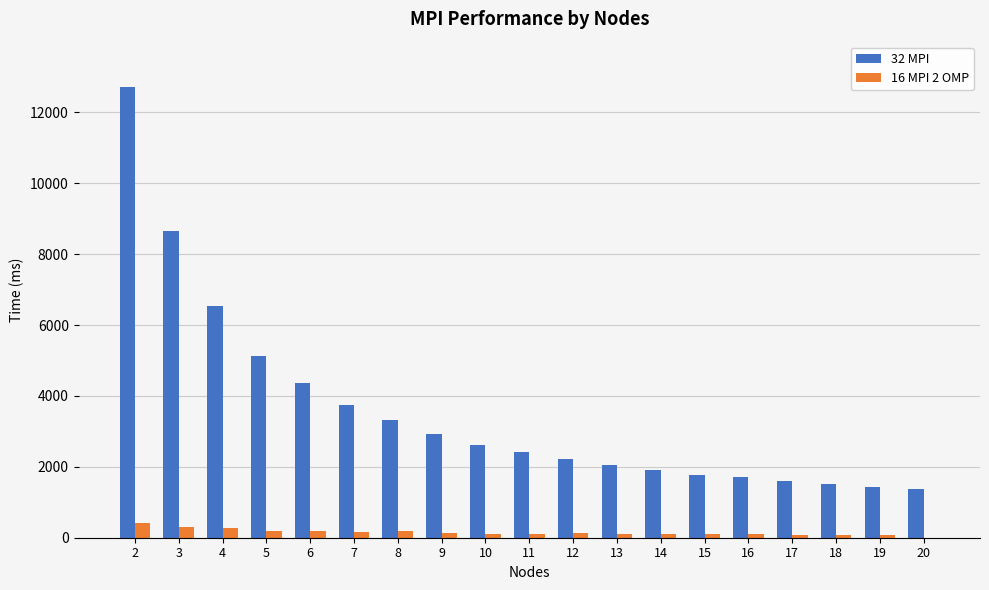

Are the bars grouped side by side (vs. stacked)?

Yes